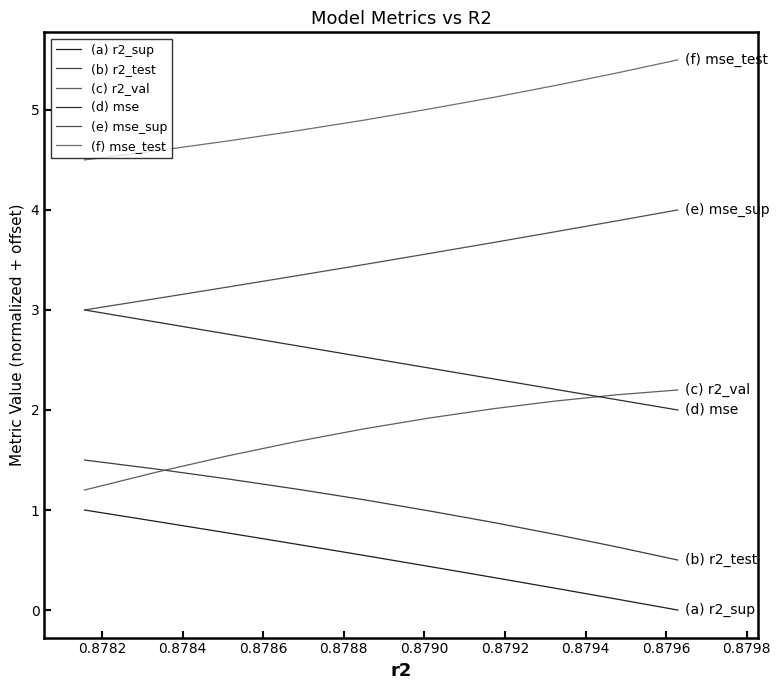

True or false: (a) r2_sup and (b) r2_test cross at least once.

False